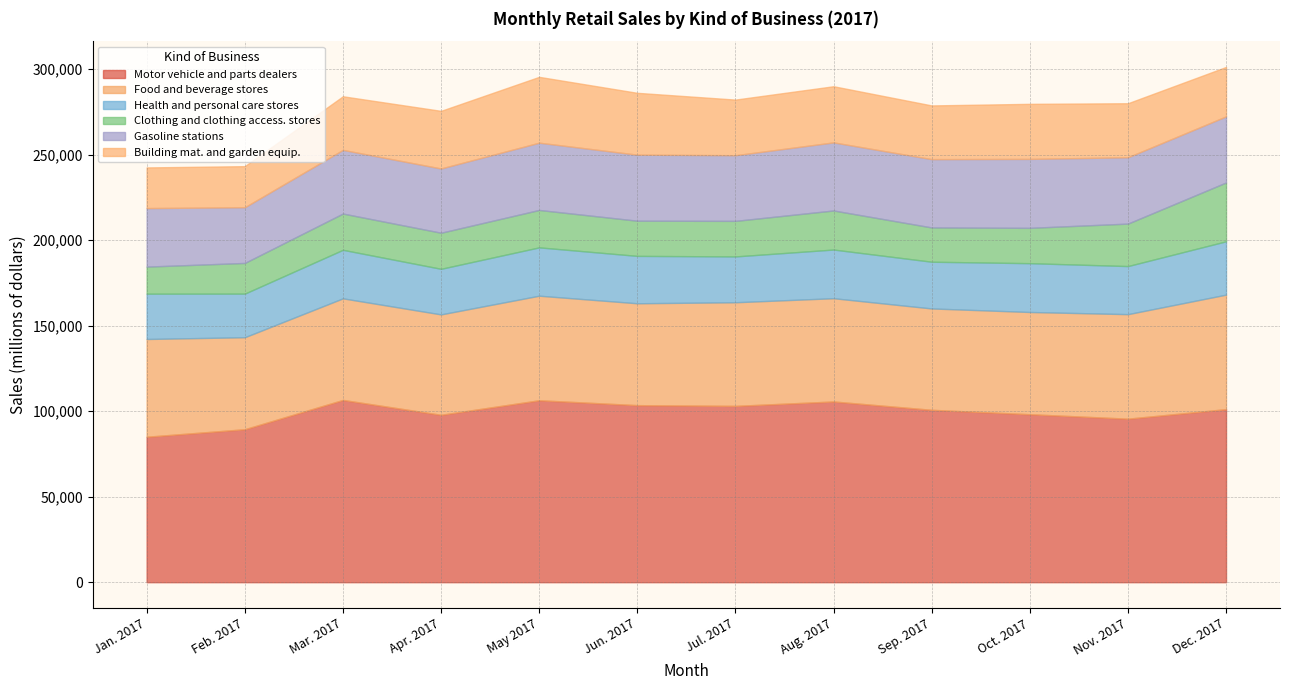

What position from the left is Mar. 2017?

3